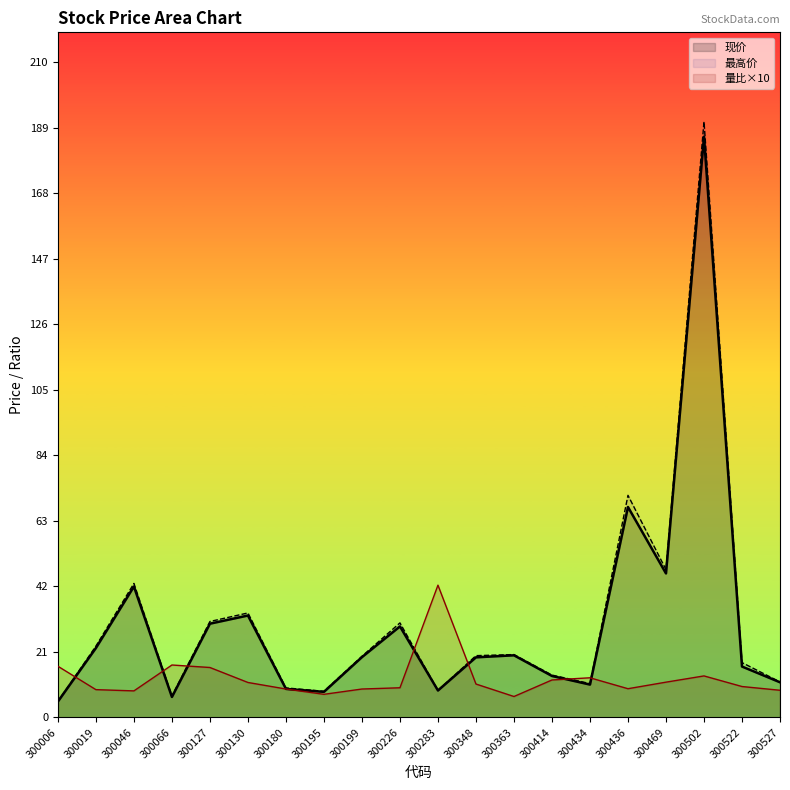

Reading left to right, extract all data points from this chart.

现价: 5.1	22.2	42.0	6.6	30.1	32.7	9.1	8.2	19.3	29.2	8.6	19.3	19.9	13.3	10.5	67.5	46.2	186.2	16.3	11.3
最高价: 5.1	22.9	43.0	6.8	30.8	33.5	9.5	8.4	19.6	30.3	8.6	19.8	20.1	13.6	10.8	71.2	47.4	191.0	17.6	11.4
量比: 16.4	8.9	8.5	16.8	16.0	11.2	9.1	7.4	9.1	9.5	42.4	10.7	6.7	12.0	12.7	9.2	11.3	13.3	9.9	8.7